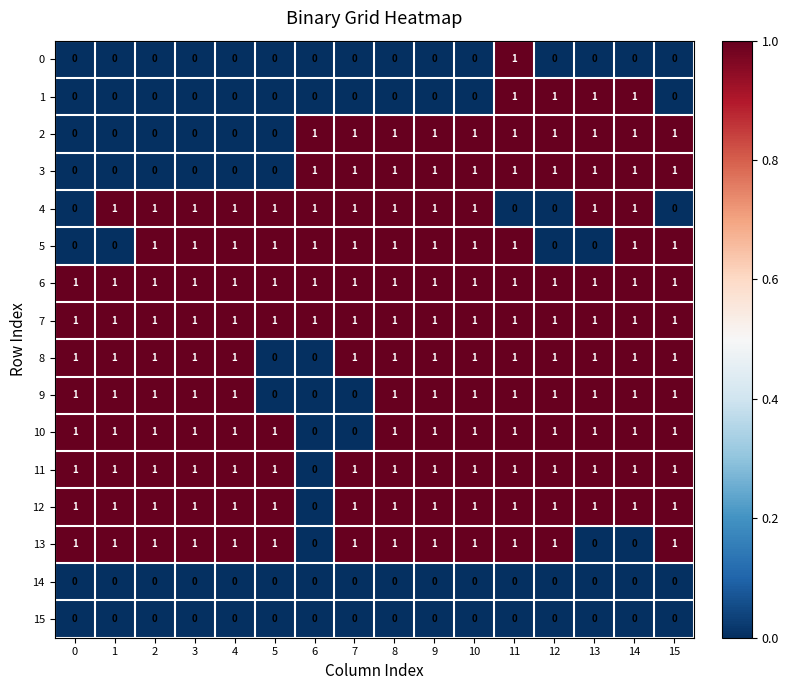

The 13 series shows 2 at 3. True or false?

False